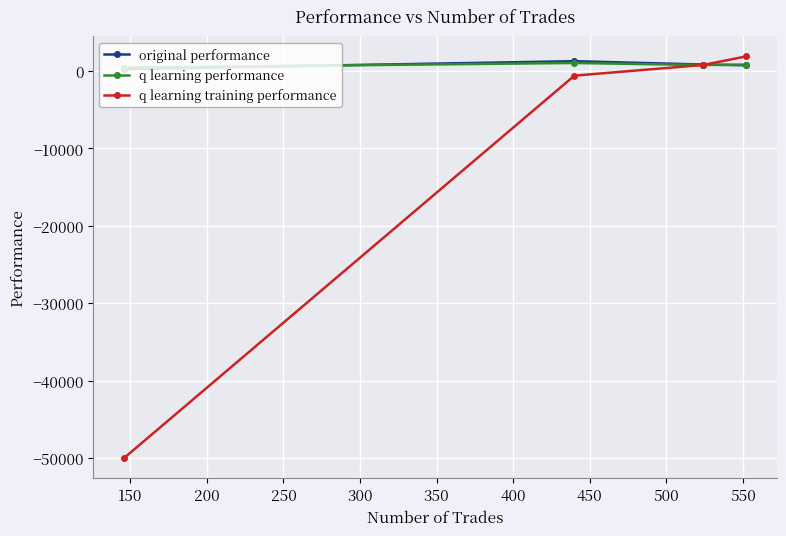

Which series has the widest spread of values?

q learning training performance